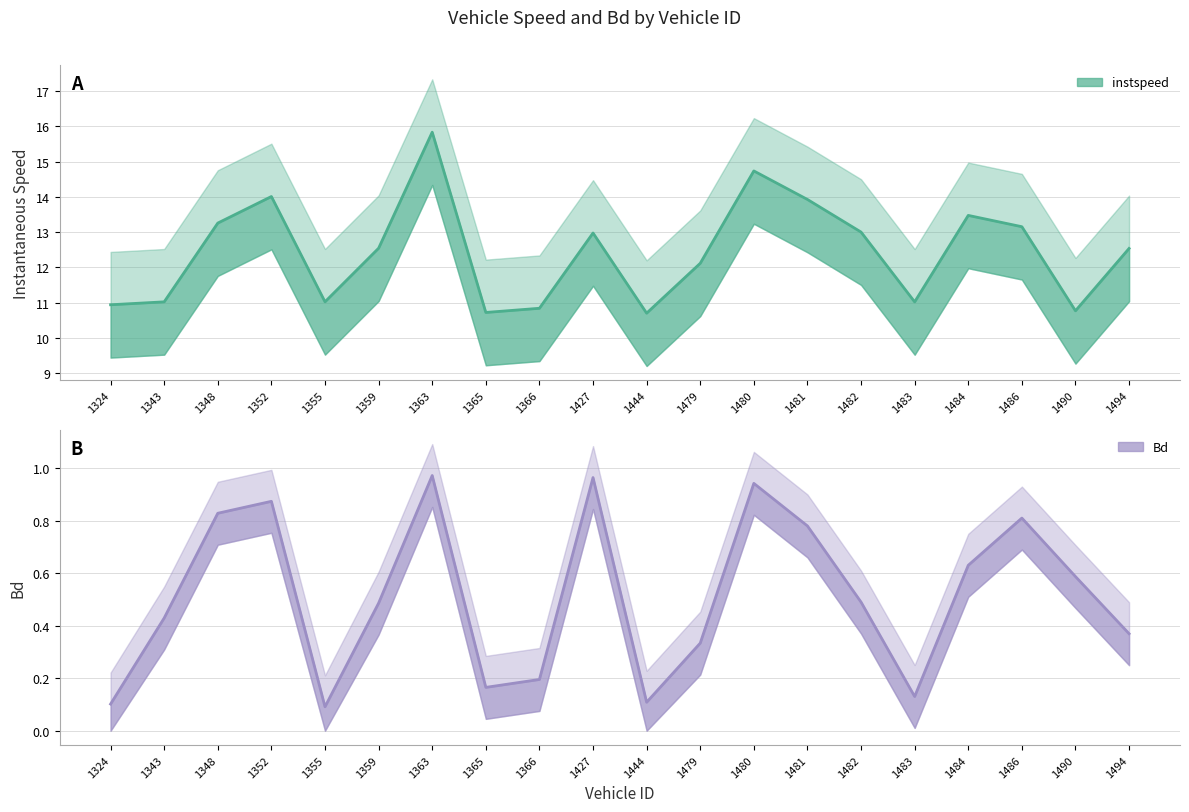

What is the value of the instspeed point at the 9th from the left?

10.8